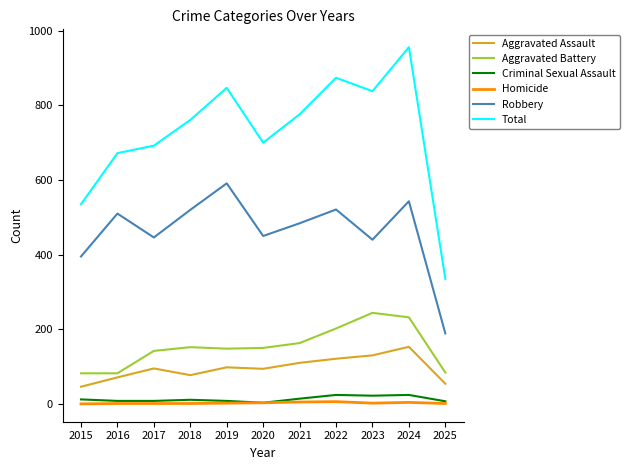

What is the approximate value of Homicide at 2024?

4